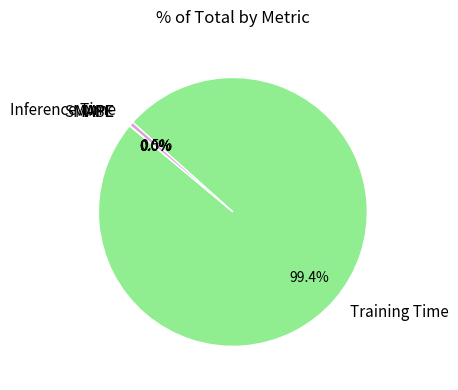

Does any single category account for the majority?

Yes